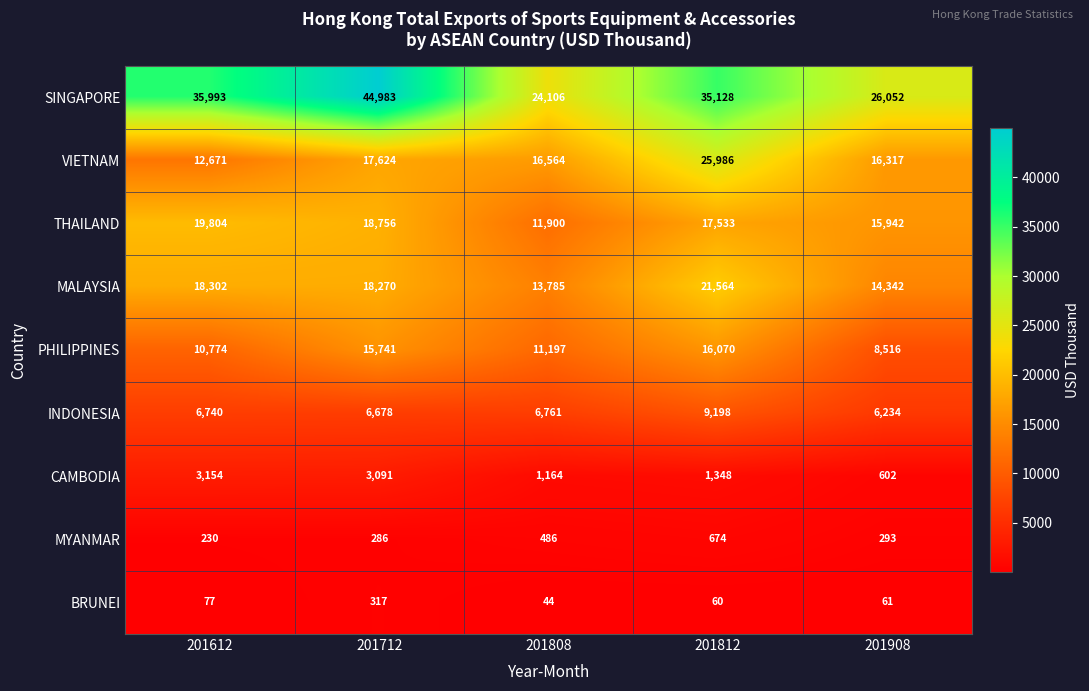

Where is PHILIPPINES nearest to the value 12293?

201808